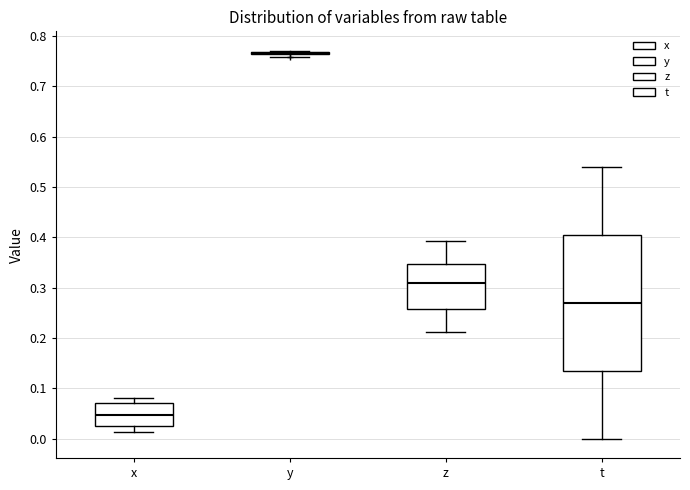

Reading left to right, transcribe this box plot: for each box, give where its median line is, the range the box spans, and where its two whiskers end, as read against the y-axis. The values are not printed on the chart, so give them approximately, as read against the axis.

x: median 0.05, box 0.02 to 0.07, whiskers 0.01 to 0.08
y: box collapsed to a line at 0.77, whiskers 0.76 to 0.77
z: median 0.31, box 0.26 to 0.35, whiskers 0.21 to 0.39
t: median 0.27, box 0.13 to 0.40, whiskers 0.00 to 0.54